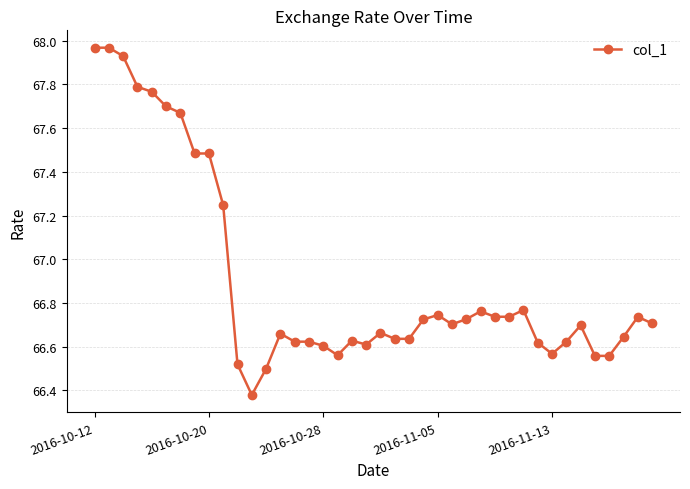

What is the difference between the maximum and minimum values?

1.6